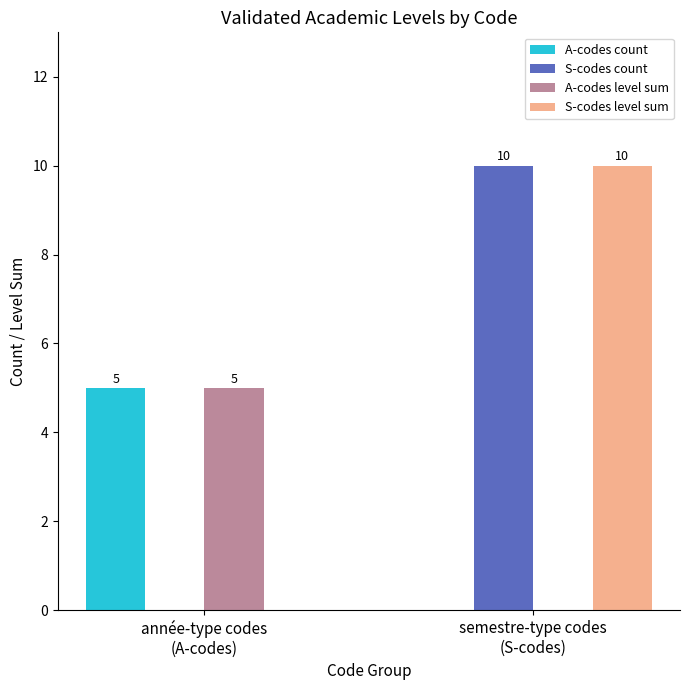

What is the sum of all S-codes level sum values?

10